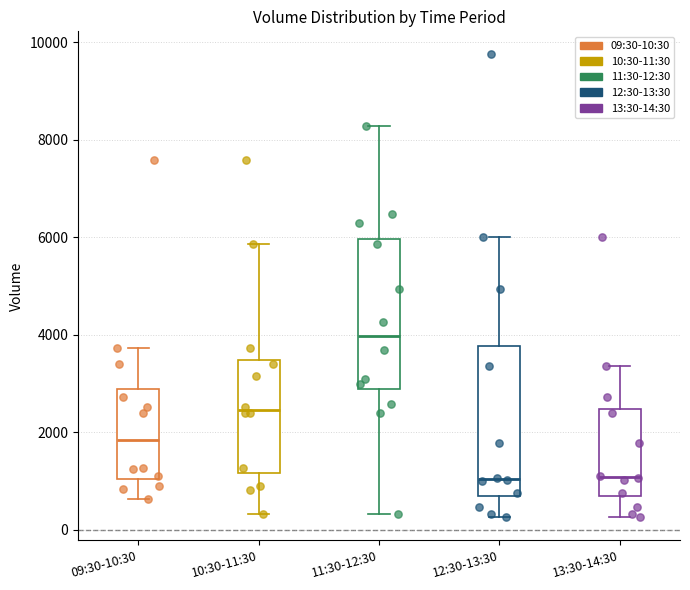

Reading left to right, transcribe this box plot: for each box, give where its median line is, the range the box spans, and where its two whiskers end, as read against the y-axis. The values are not printed on the chart, so give them approximately, as read against the axis.

09:30-10:30: median 1800, box 1000 to 2800, whiskers 600 to 3800
10:30-11:30: median 2400, box 1200 to 3400, whiskers 400 to 5800
11:30-12:30: median 4000, box 2800 to 6000, whiskers 400 to 8200
12:30-13:30: median 1000, box 600 to 3800, whiskers 200 to 6000
13:30-14:30: median 1000, box 600 to 2400, whiskers 200 to 3400